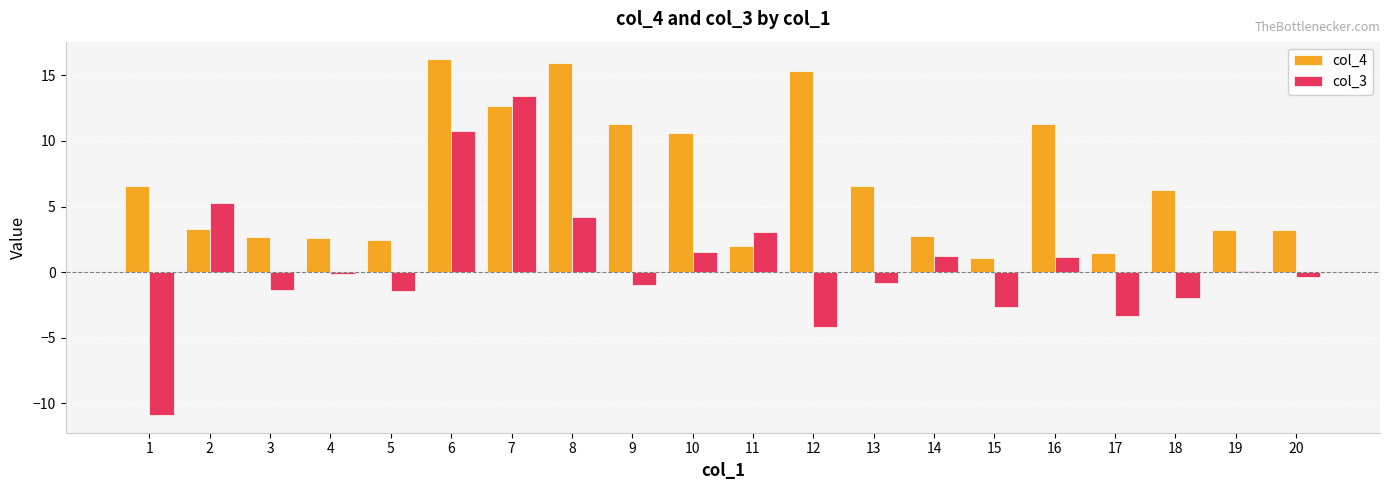

How many bars are there in each group?

2